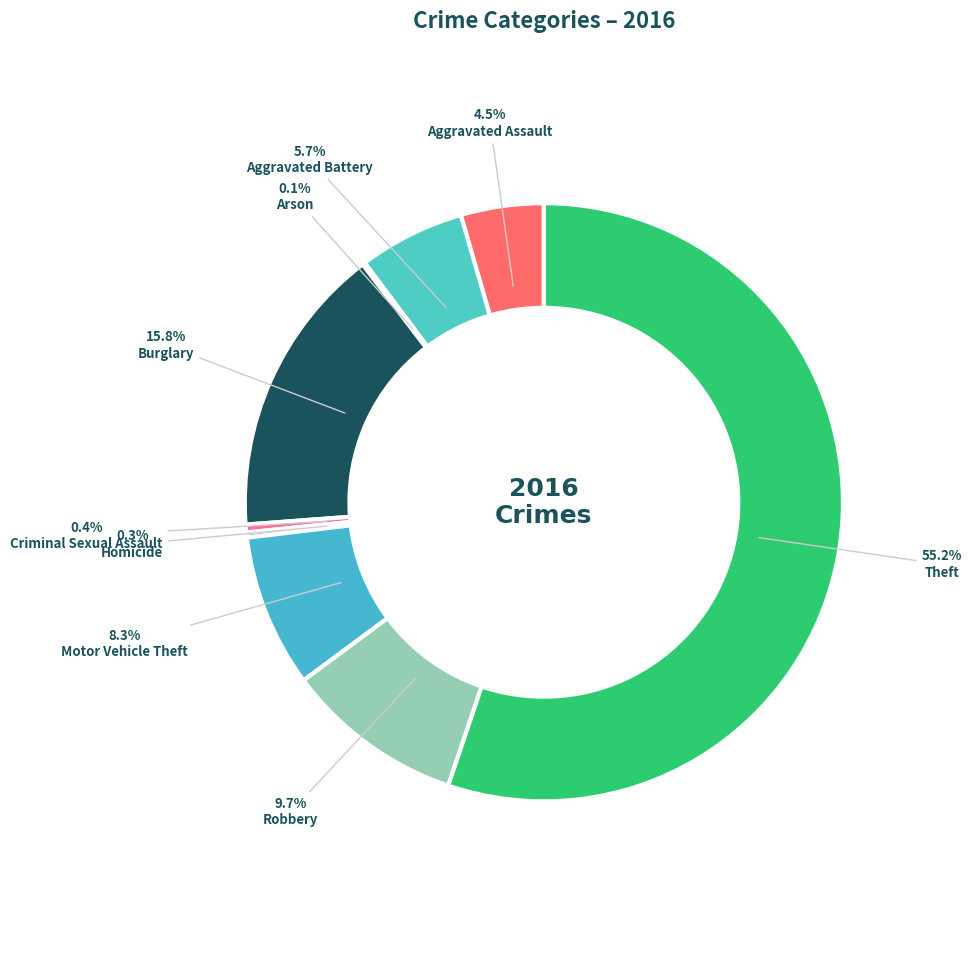

Which slice represents more than half of the pie?

Theft